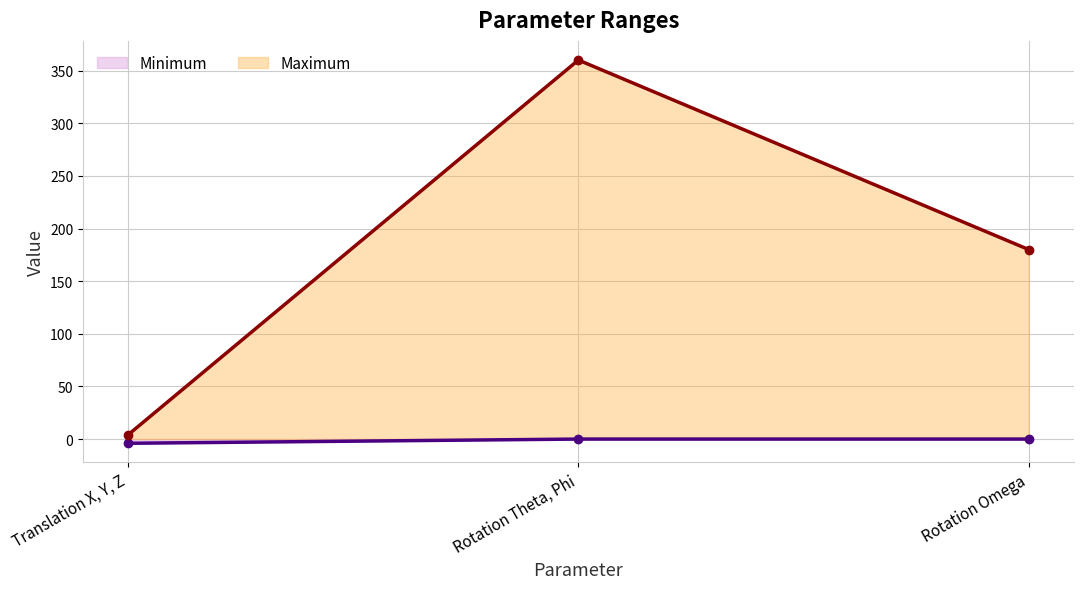

Reading right to left, extract all data points from this chart.

Minimum: Rotation Omega=0	Rotation Theta, Phi=0	Translation X, Y, Z=-4
Maximum: Rotation Omega=180	Rotation Theta, Phi=360	Translation X, Y, Z=4